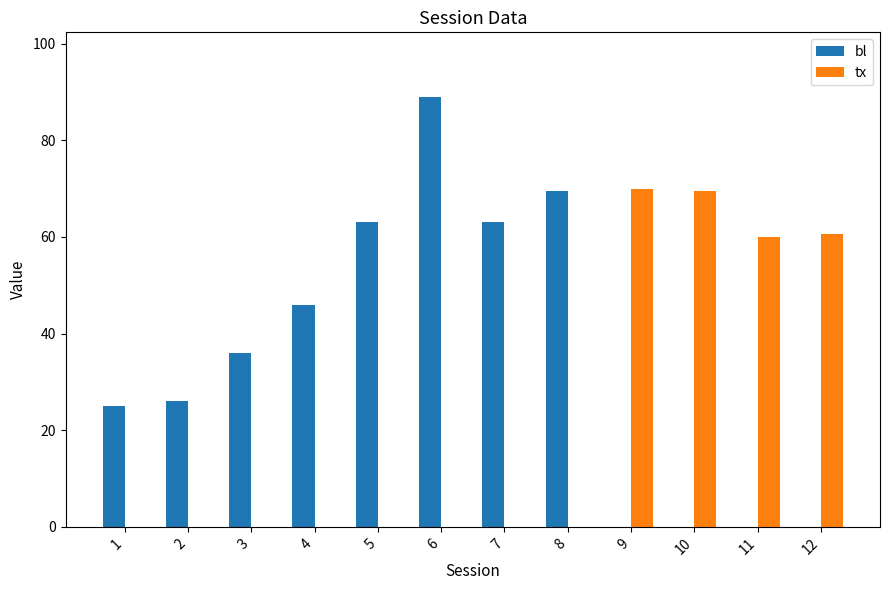

Which series changed the most between 3 and 11?

tx